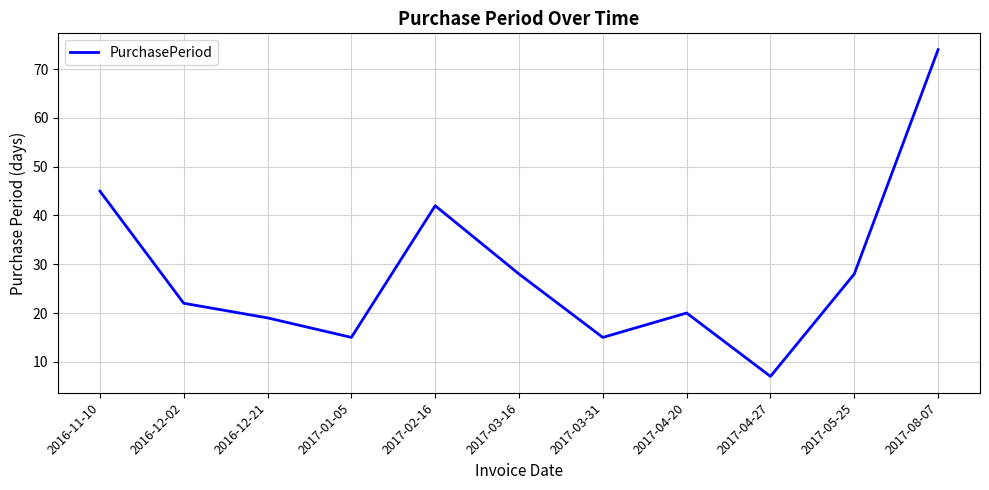

What is the sum of the values at 2017-01-05 and 2017-03-31?

30